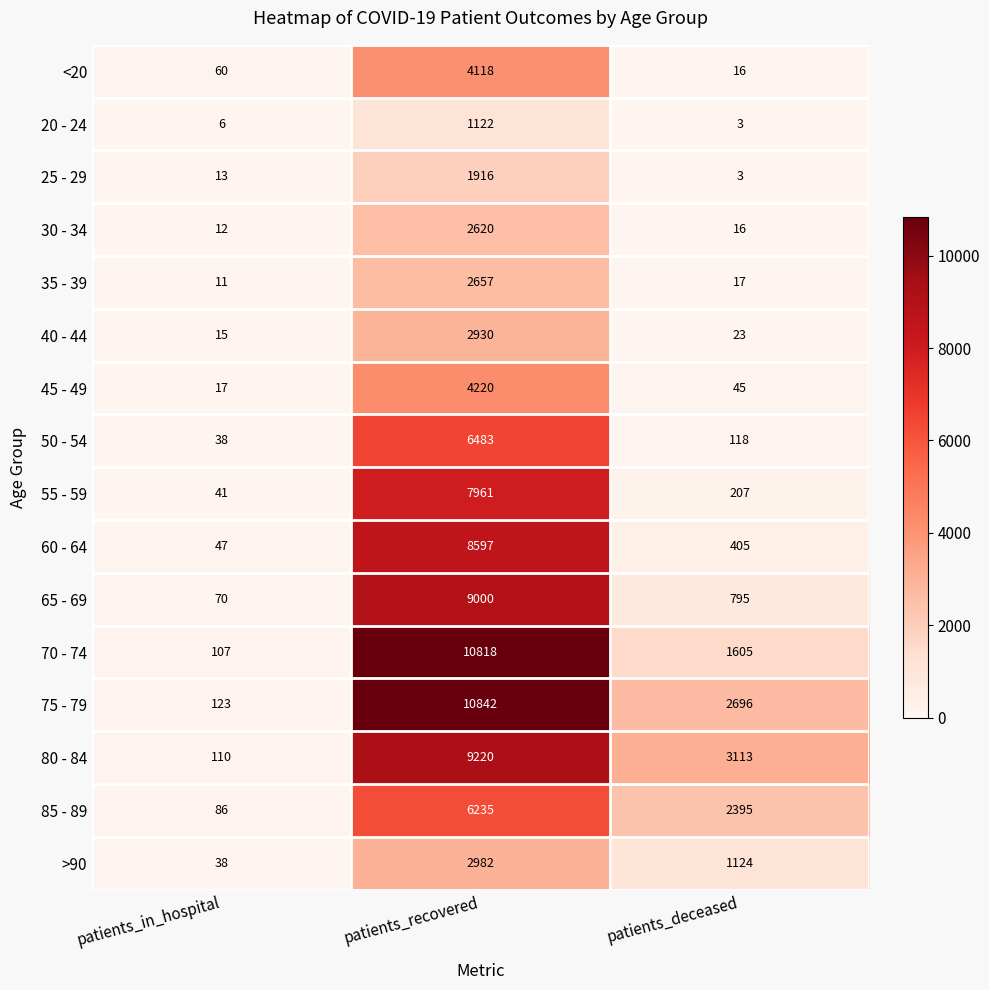

List the labels in order of 50 - 54 value, largest first.

patients_recovered, patients_deceased, patients_in_hospital